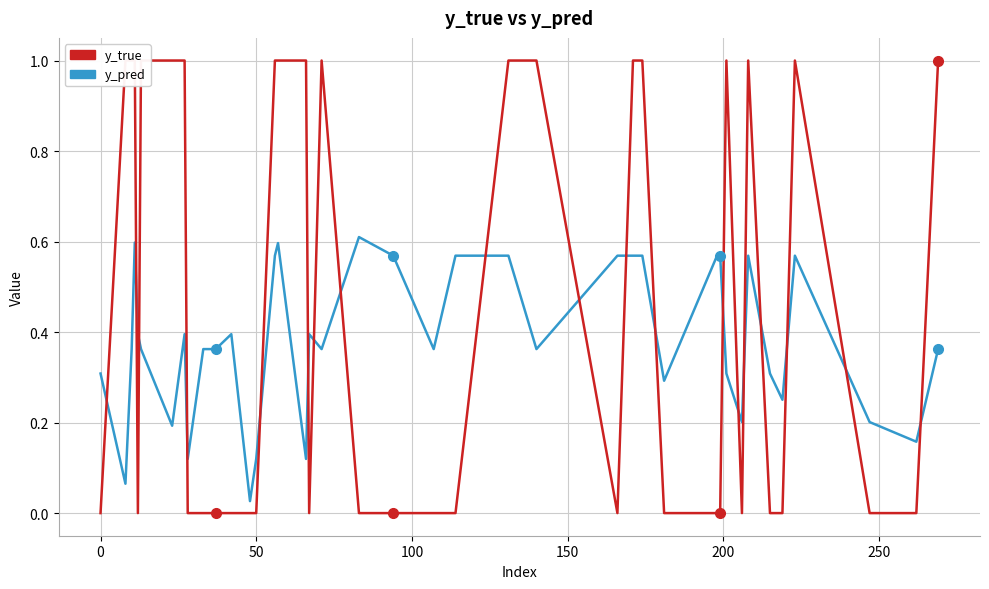

List the series in order of their overall mean, highest first.

y_true, y_pred